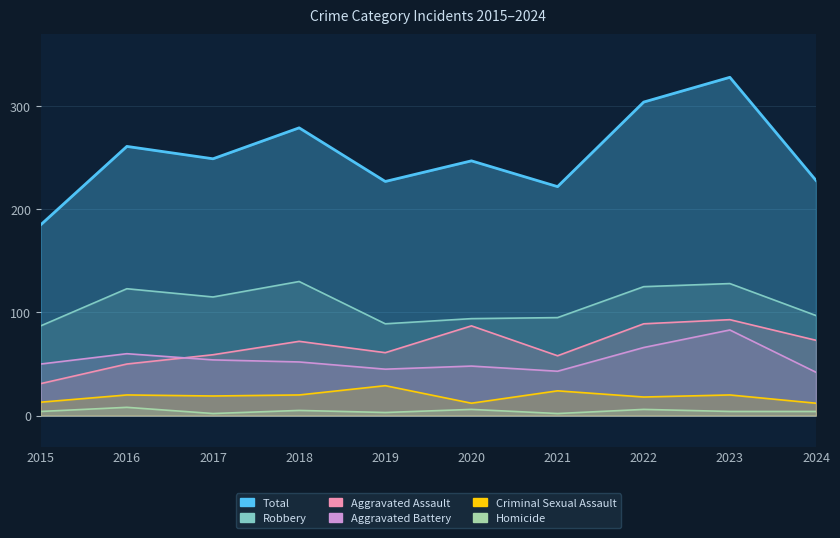

What are all the series names shown in the legend?

Aggravated Assault, Aggravated Battery, Criminal Sexual Assault, Homicide, Robbery, Total